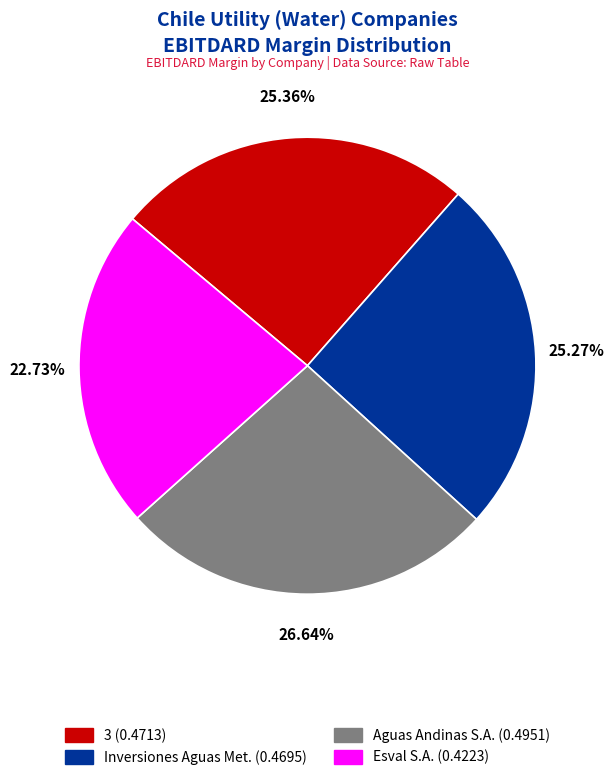

Is there a majority slice in this chart?

No